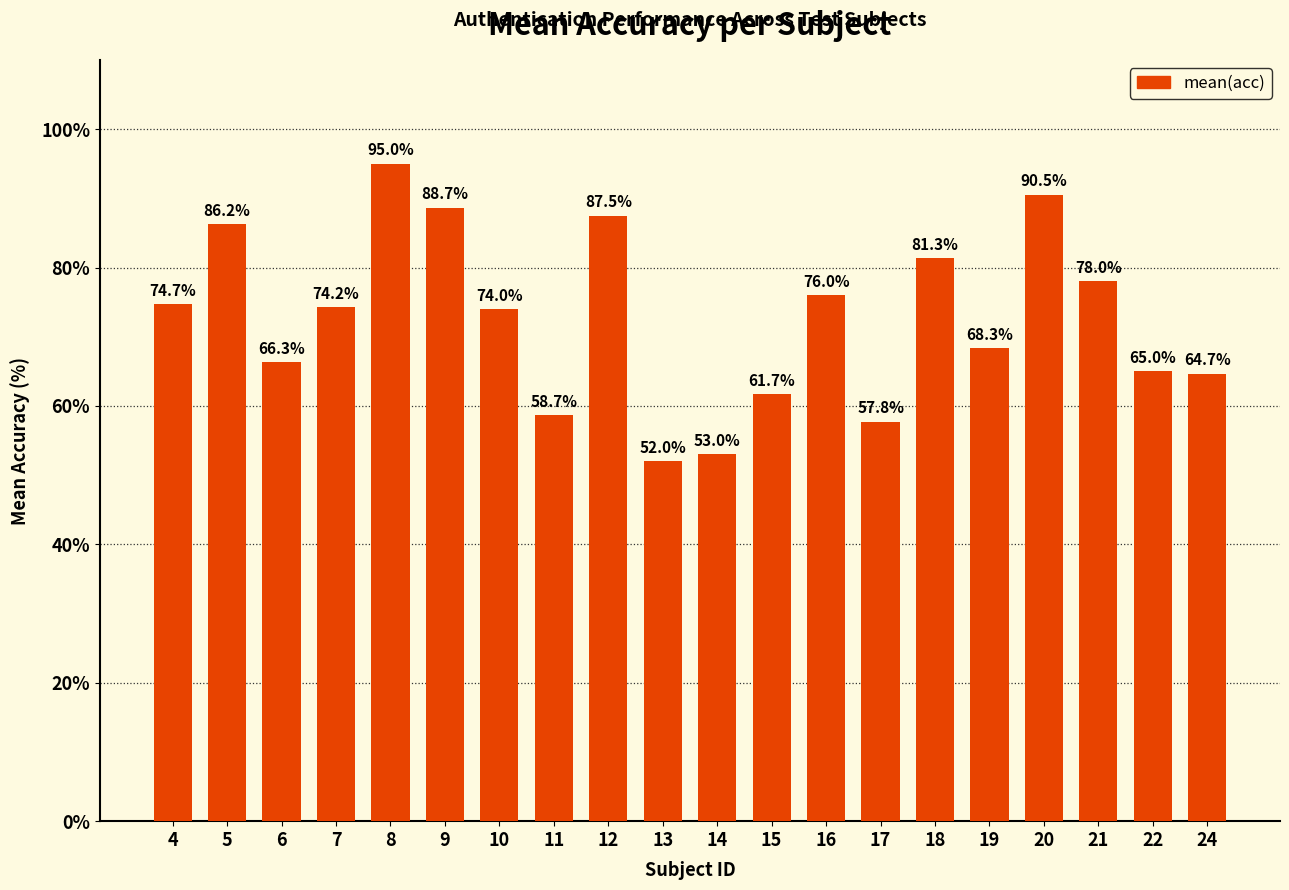

How many data points are less than 74?

9